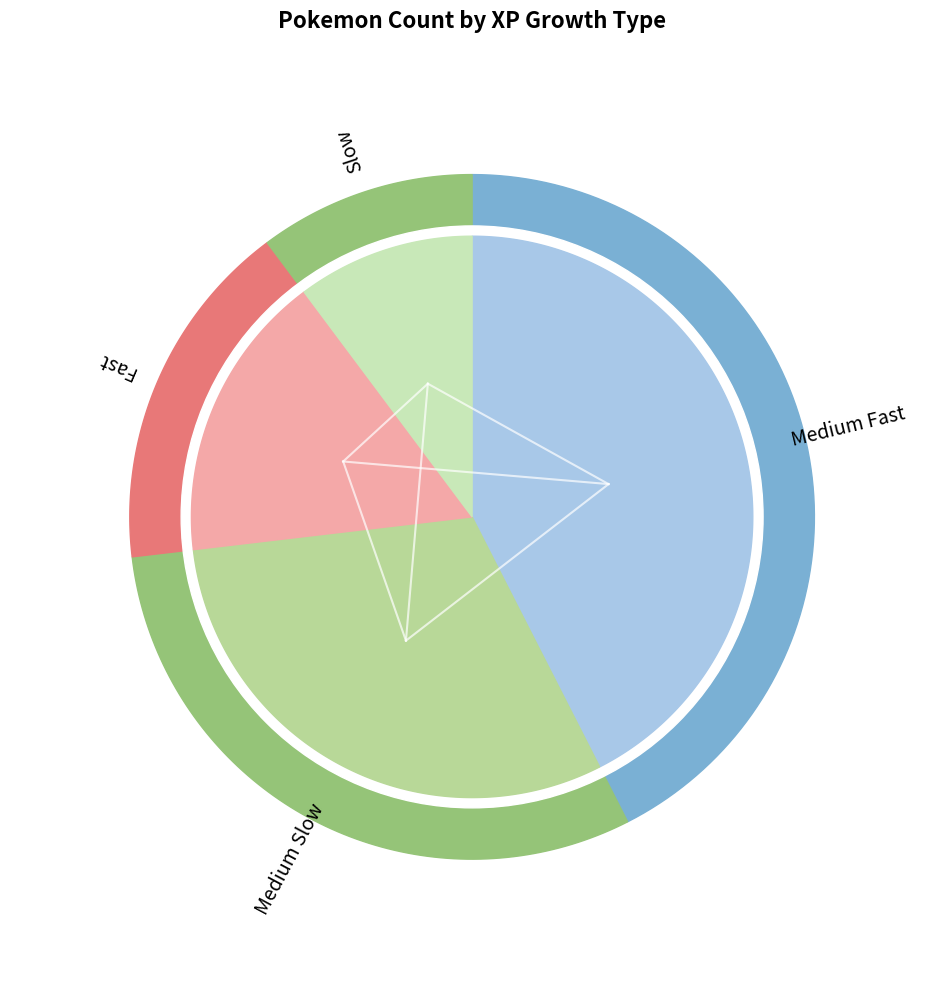

How much of the chart is everything except 3?

69.4%